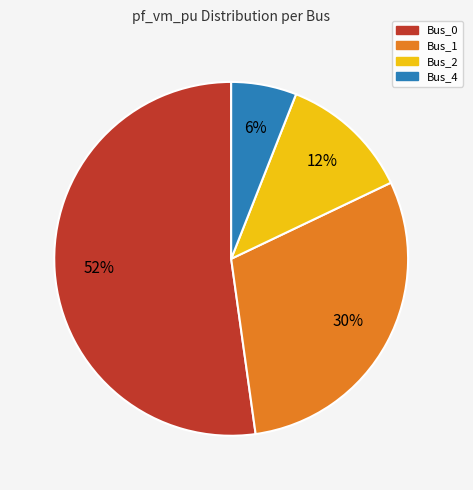

Is there a majority slice in this chart?

Yes